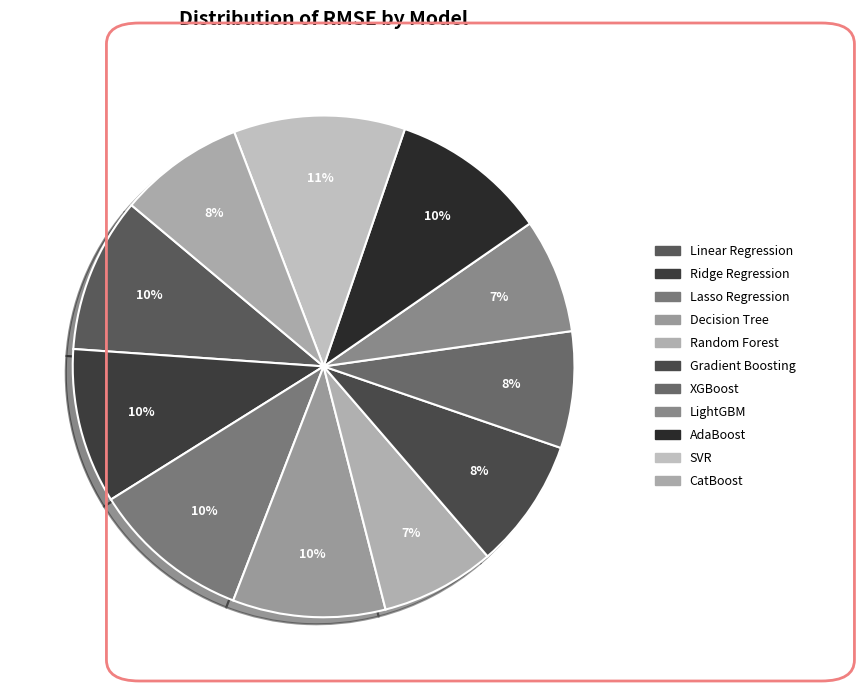

How many slices are in this pie chart?

11